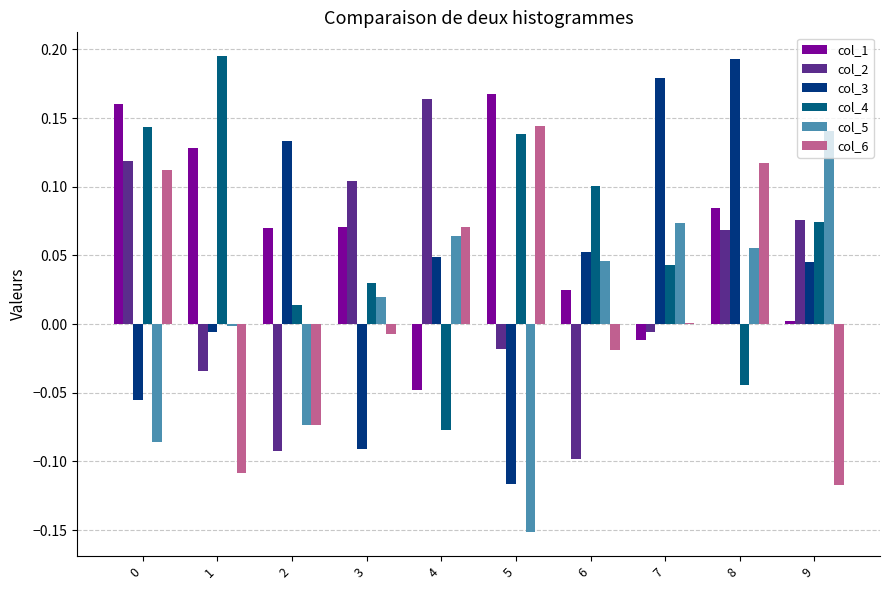

What is the sum of all col_4 values?

0.6